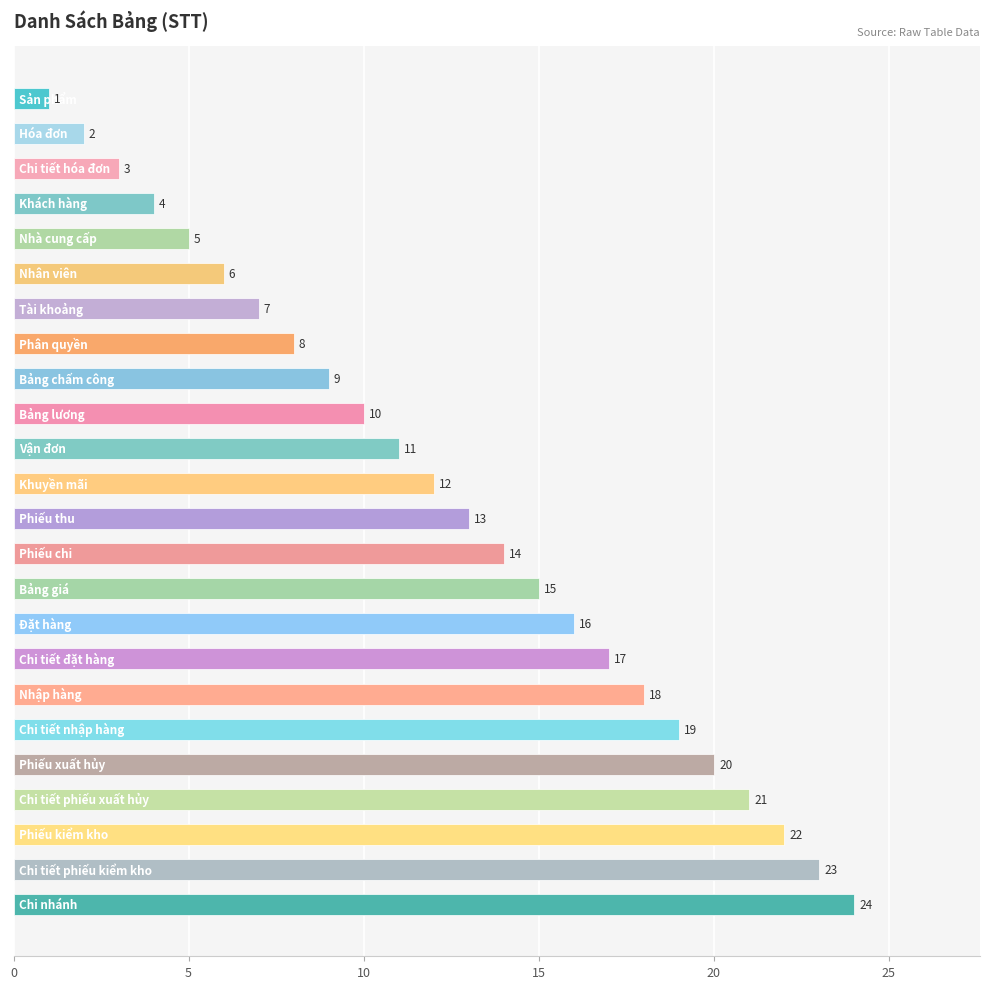

What is the value of the 13th bar from the top?

13